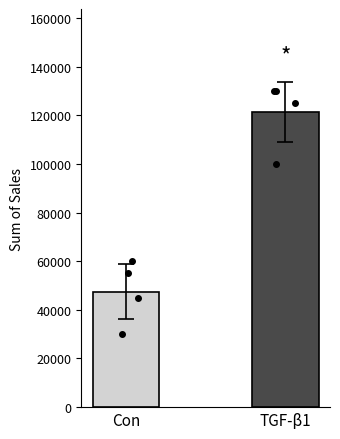

What is the greatest value displayed?

121235.2